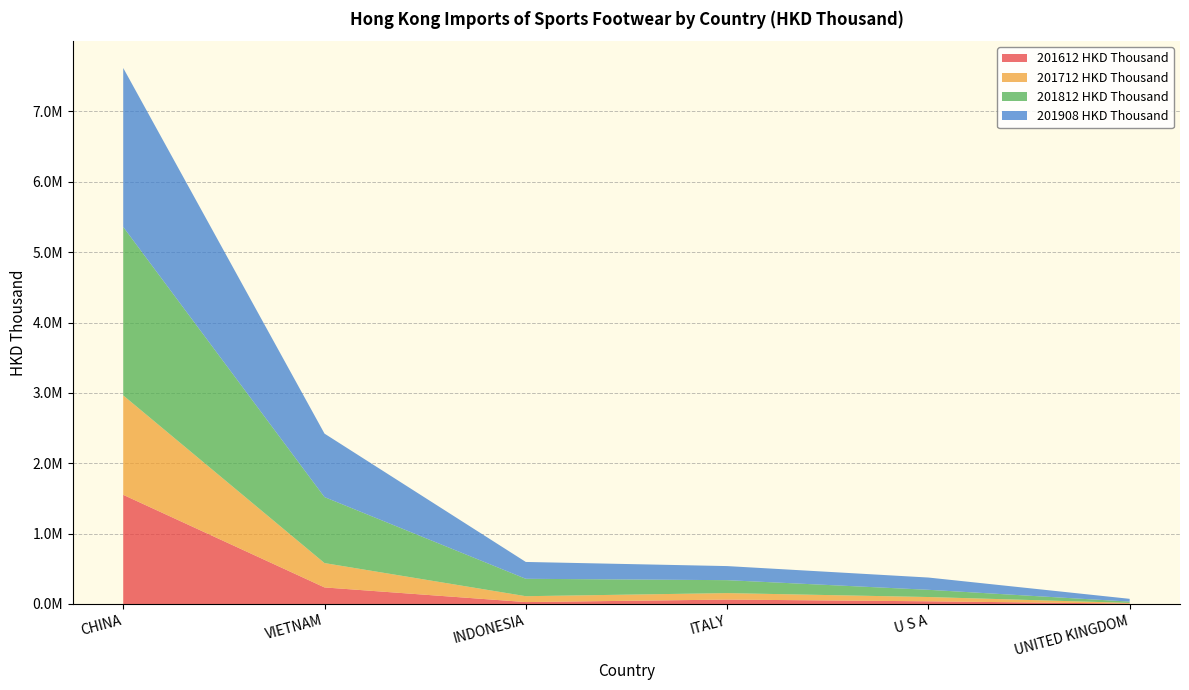

Reading right to left, list all the values displayed in this chart.

201612 HKD Thousand: 5532.8	38169.0	62577.5	27147.7	235257.7	1551131.2
201712 HKD Thousand: 9523.0	60693.6	92063.9	83390.8	345996.1	1412753.5
201812 HKD Thousand: 18730.0	102716.5	183924.9	247393.2	937741.5	2394009.5
201908 HKD Thousand: 39392.9	174199.8	200035.9	239357.8	901947.9	2258935.0